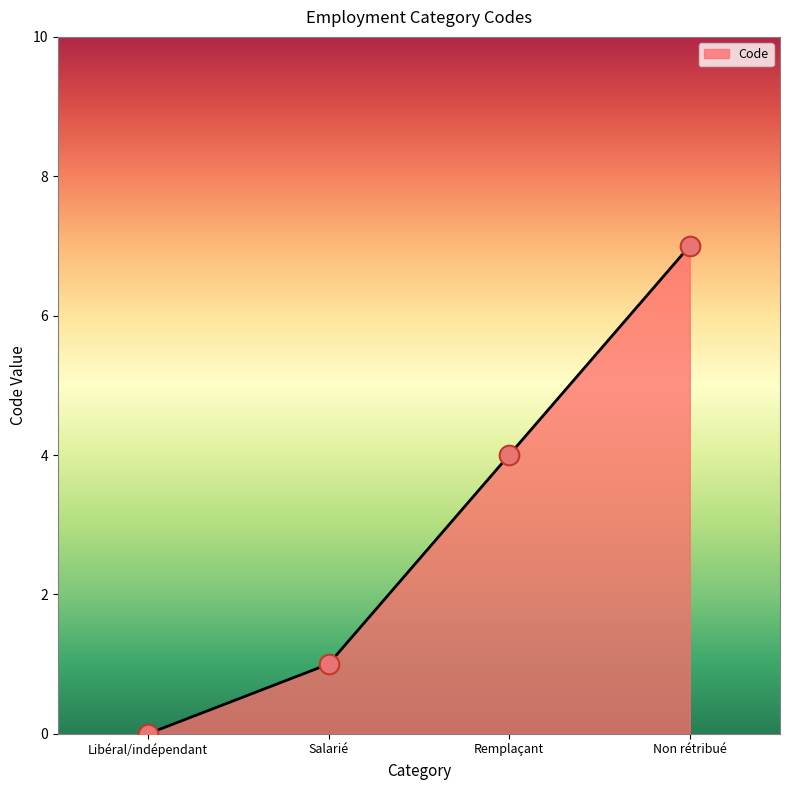

Approximately how many times larger is the value at Remplaçant compared to Non rétribué?

0.6